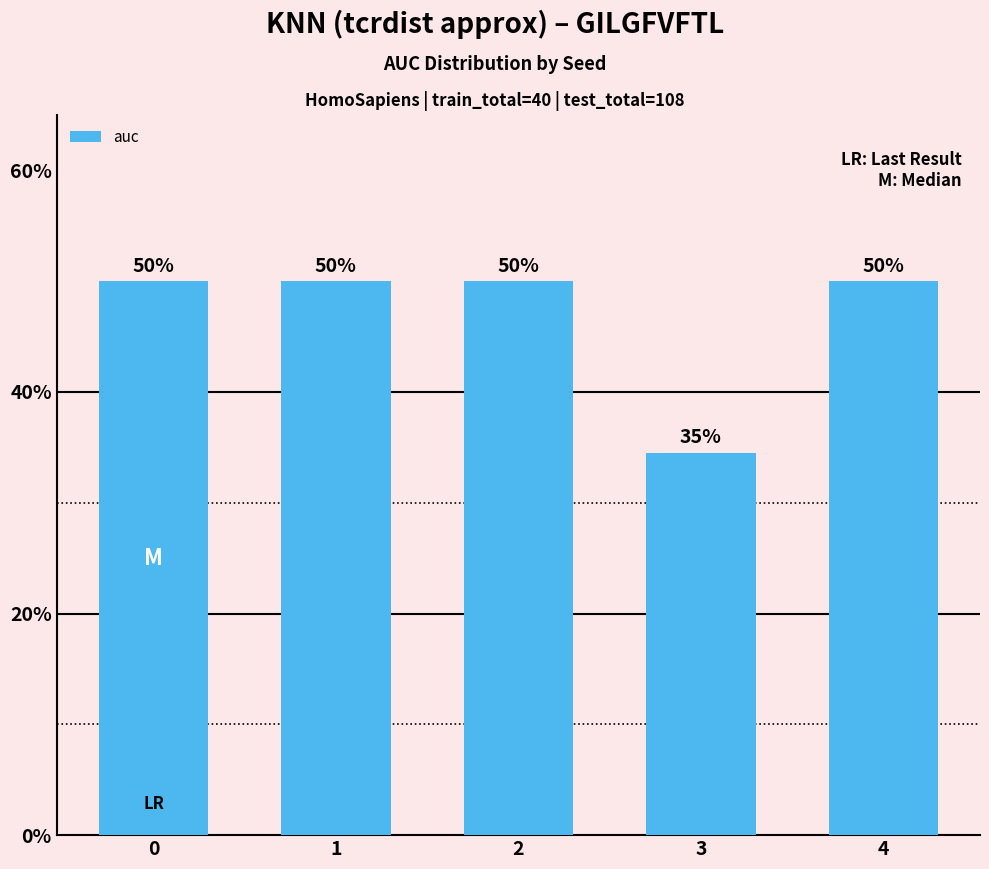

What is the smallest value displayed?

0.3